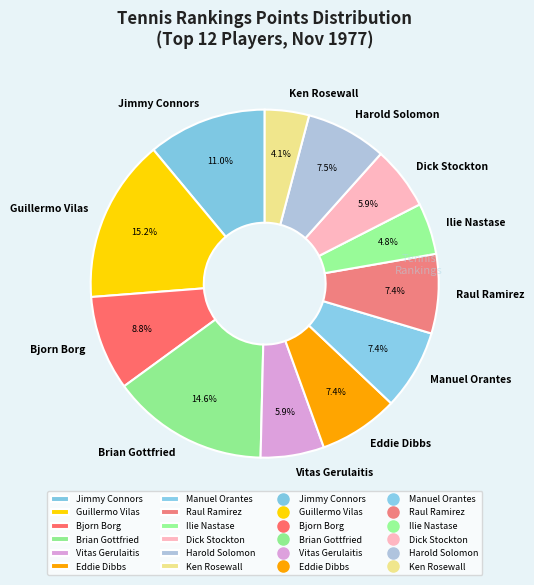

How many segments does this pie chart have?

12